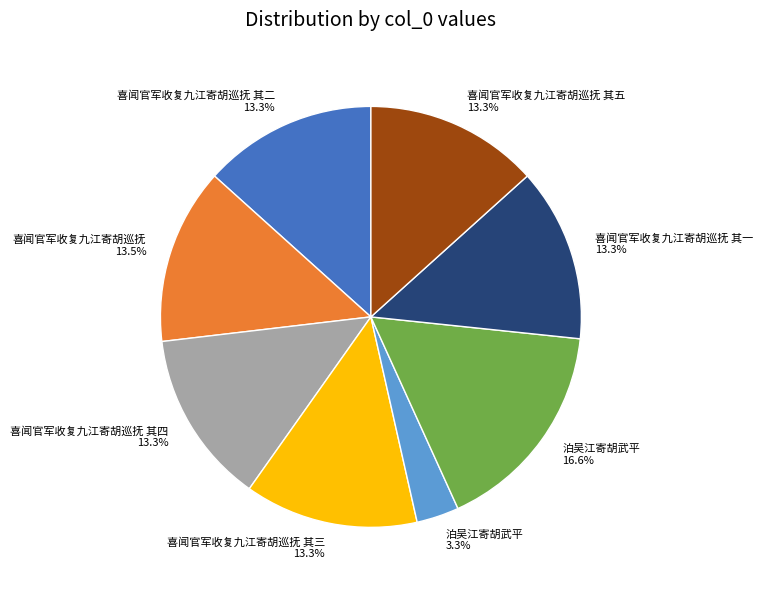

How many slices are in this pie chart?

8